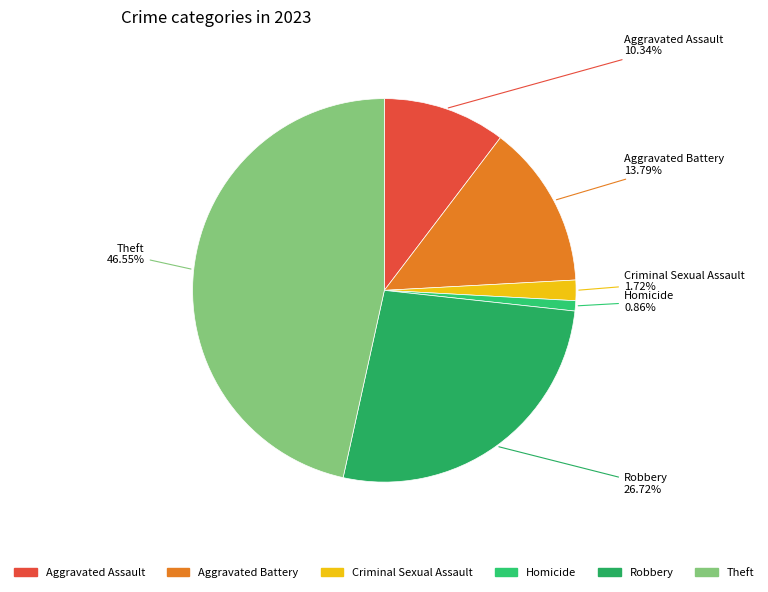

Combined, what portion of the pie is Robbery and Criminal Sexual Assault?

28.4%